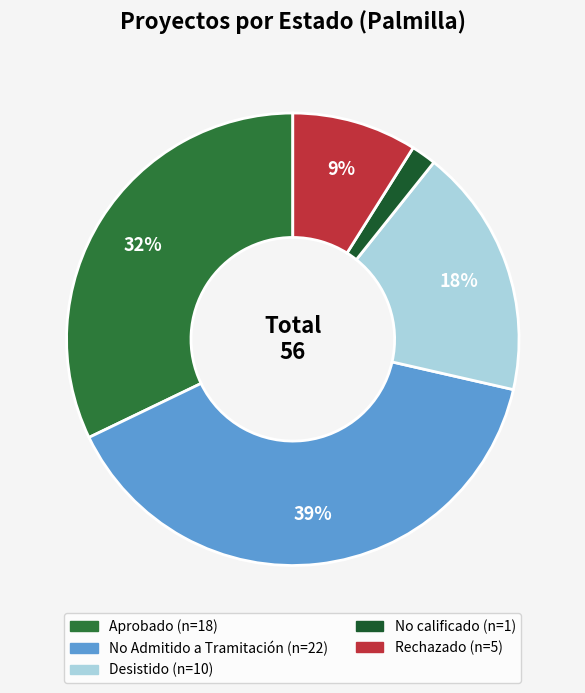

The No calificado slice represents 2% of the pie. True or false?

True